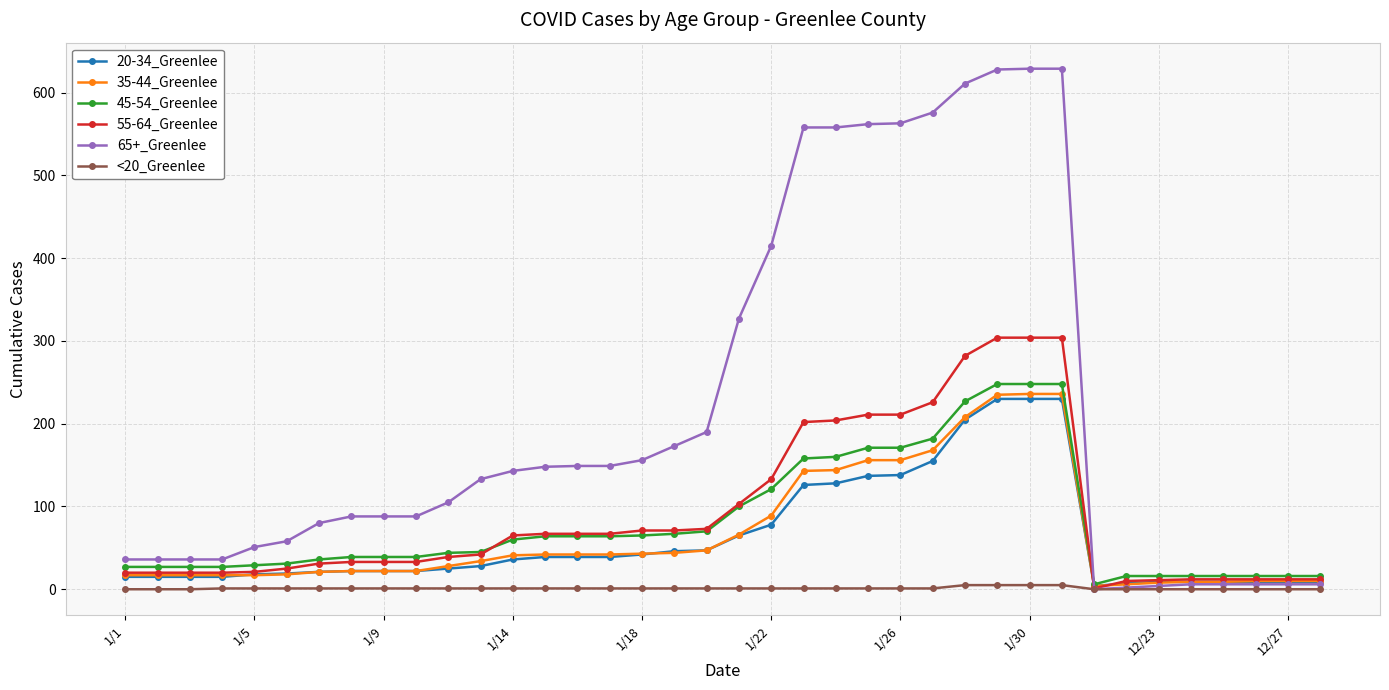

At how many categories does at least one series exceed 345?

10